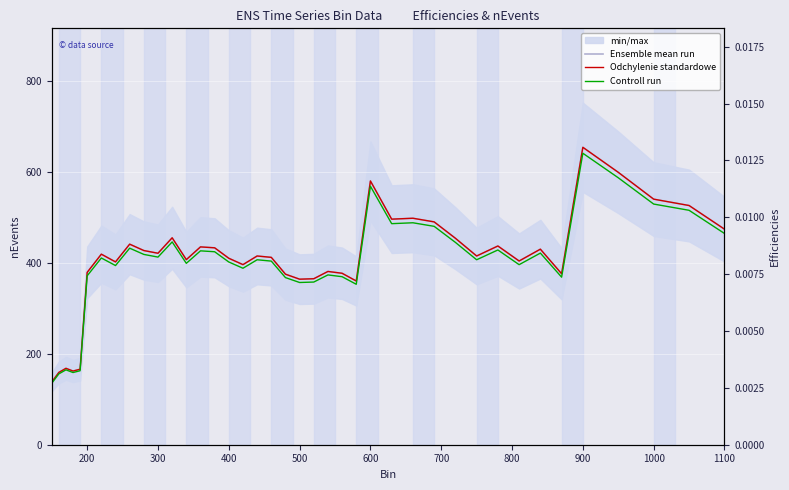

At how many categories does at least one series exceed 174?

35